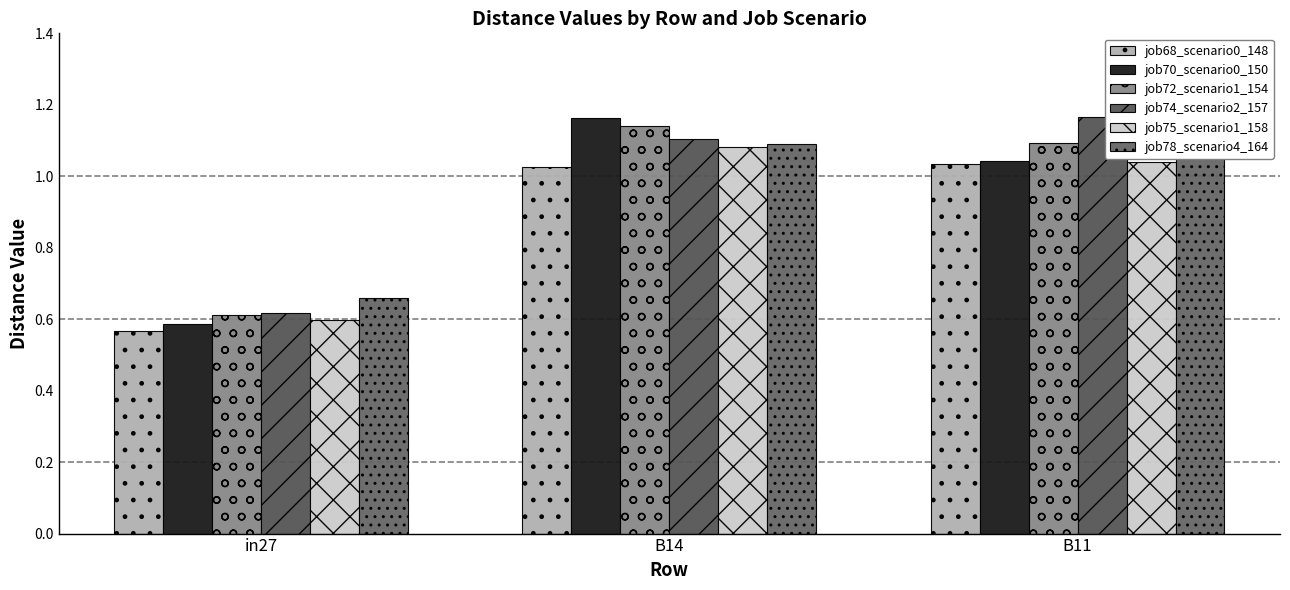

Read the job70_scenario0_150 value at B11.

1.0